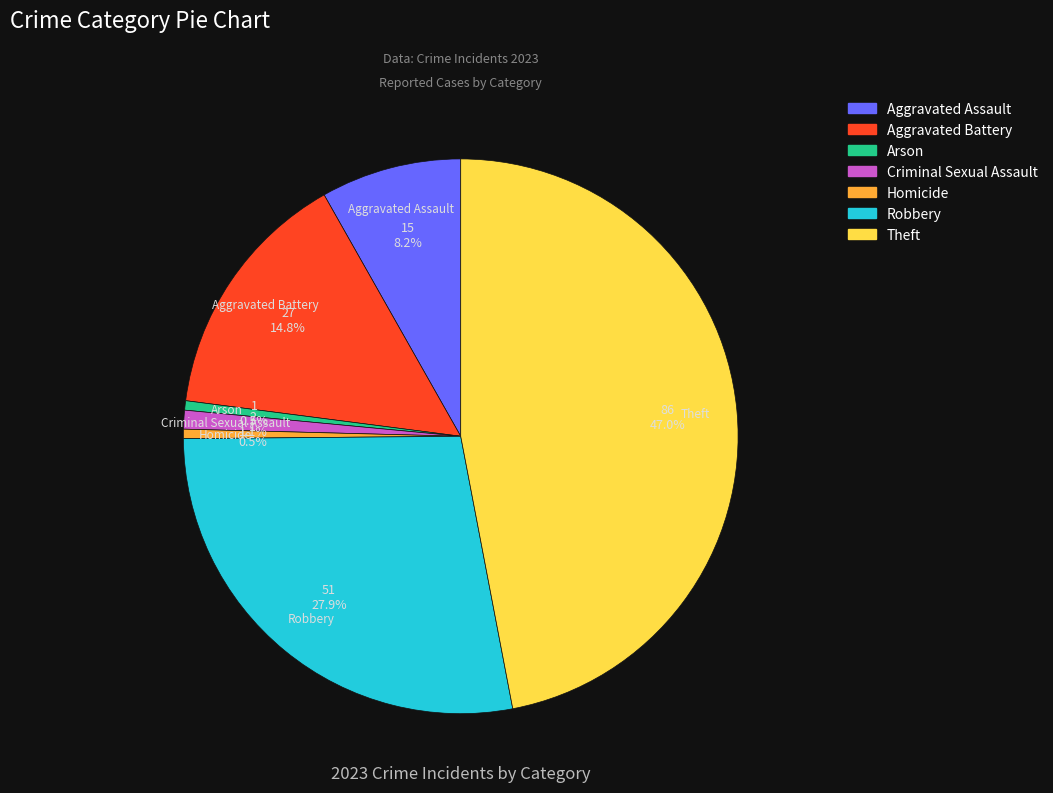

How many segments does this pie chart have?

7